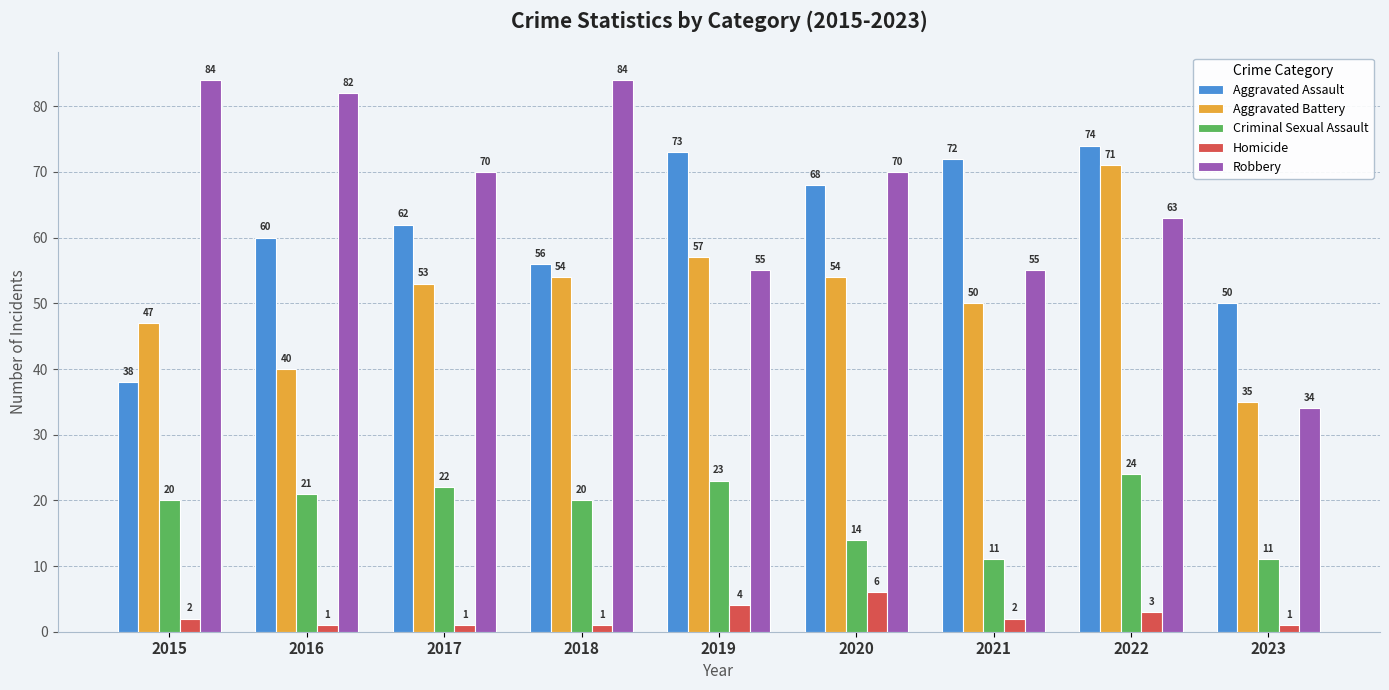

Which series has the largest range (max minus min)?

Robbery